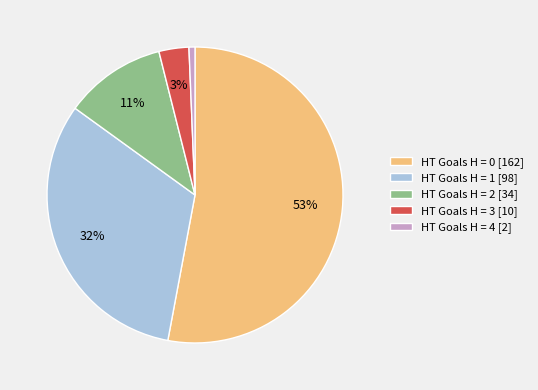

Is the sum of HT Goals H = 3 [10] and HT Goals H = 1 [98] greater than half?

No